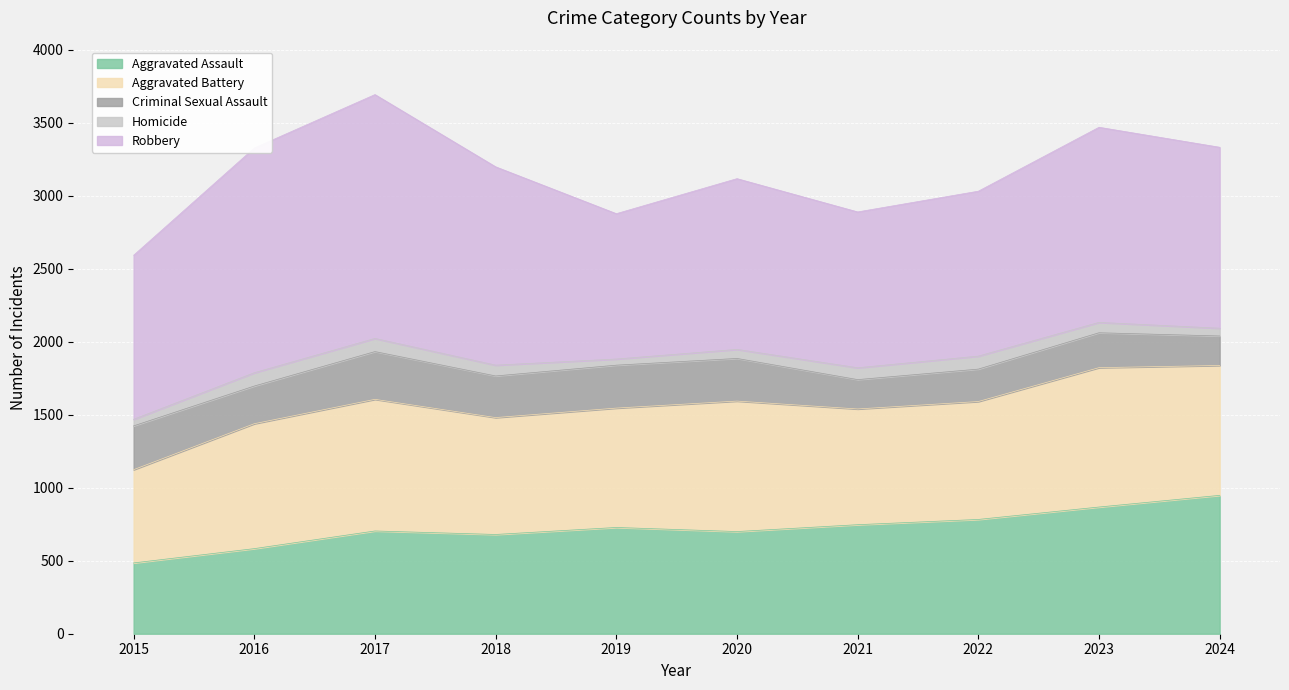

What are all the series names shown in the legend?

Aggravated Assault, Aggravated Battery, Criminal Sexual Assault, Homicide, Robbery